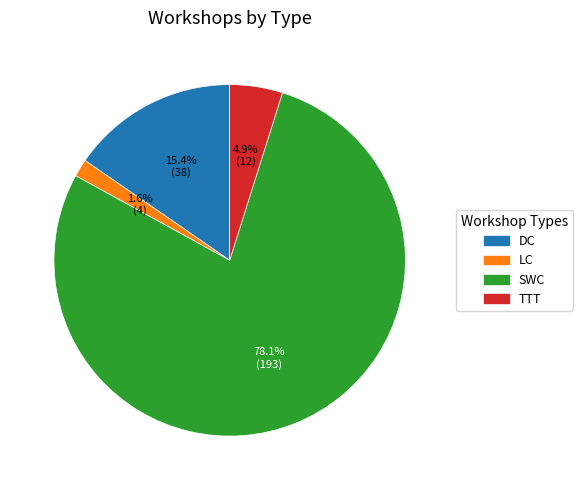

Is SWC the majority of the pie?

Yes